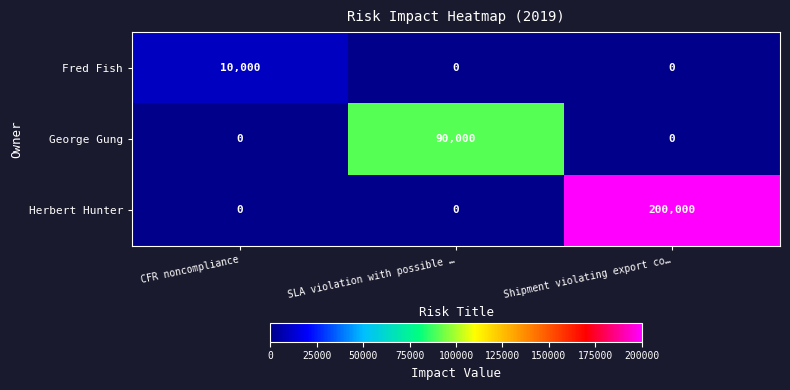

The Fred Fish series shows 0 at SLA violation with possible …. True or false?

True